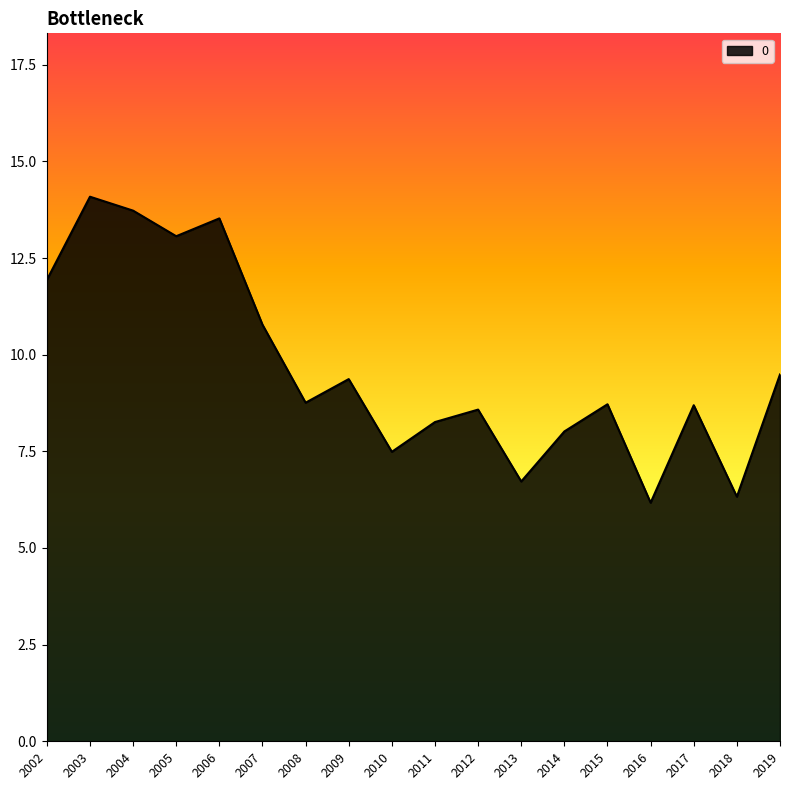

What is the difference between the values at 2014 and 2007?

2.8